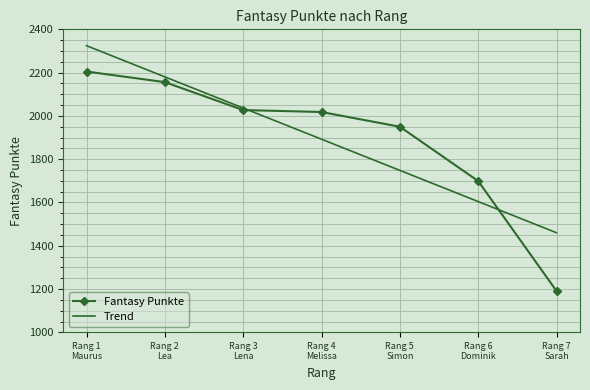

Is the value of Fantasy Punkte at Rang 3
Lena greater than the value of Trend at Rang 5
Simon?

Yes